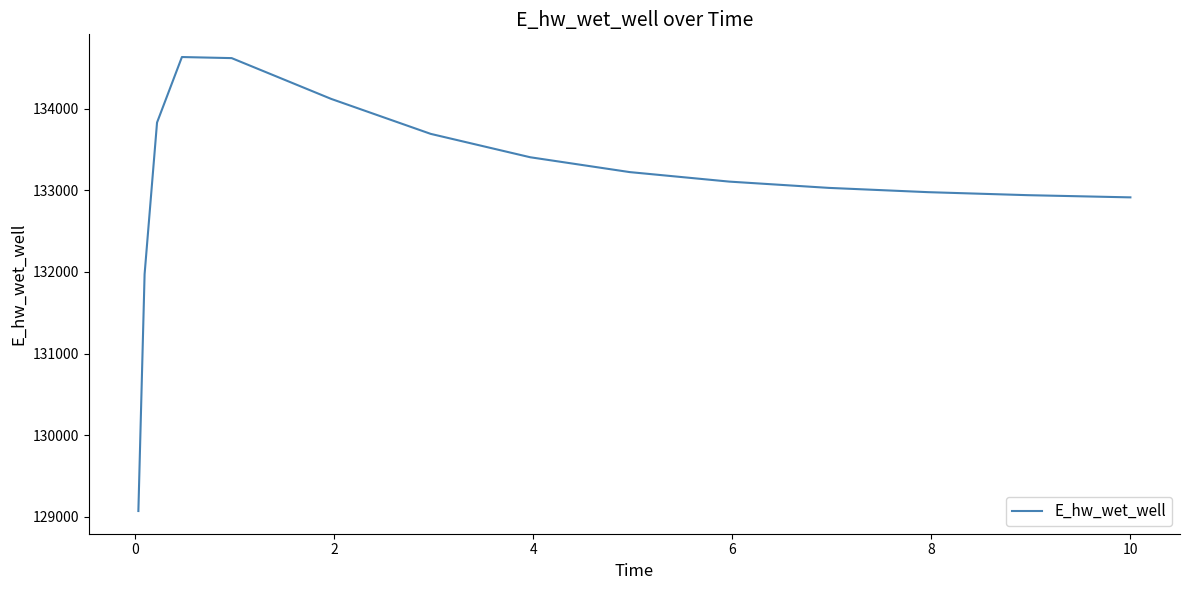

What is the smallest value displayed?

129071.4